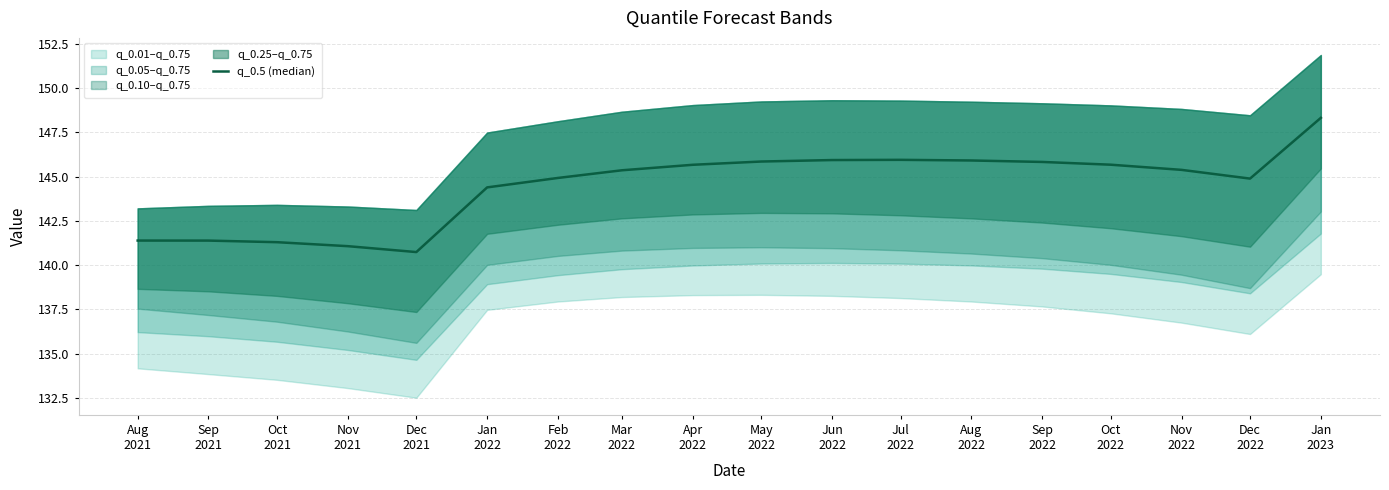

What is the sum of the values at Oct
2021 and Nov
2022?

286.7